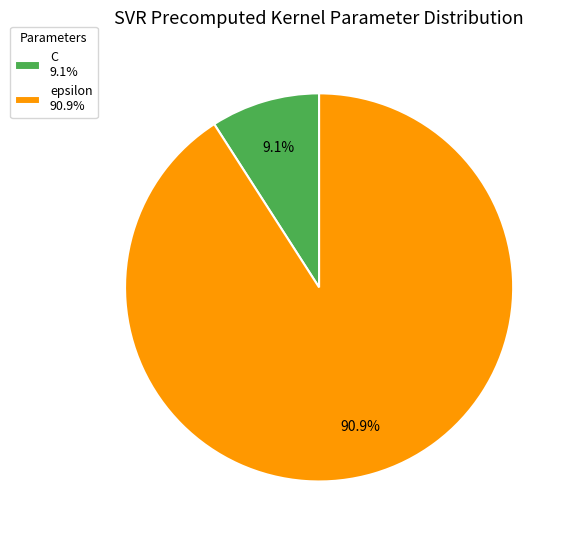

To the nearest percent, what is the difference between the largest and smallest slice percentages?

82%